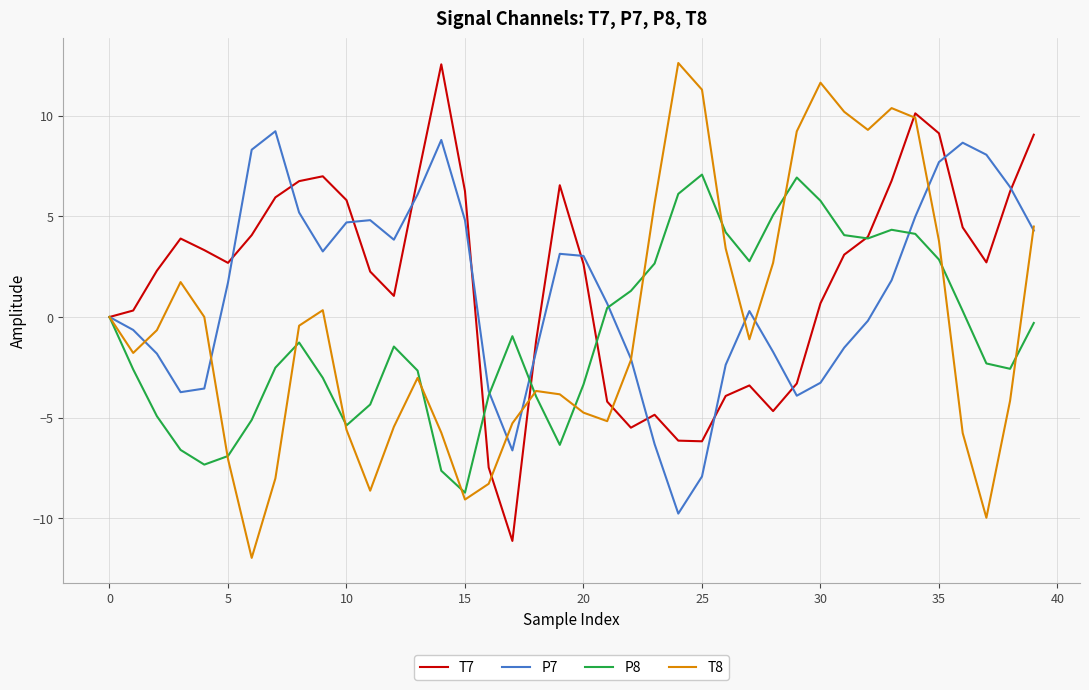

What is the minimum value shown in the chart?

-12.0